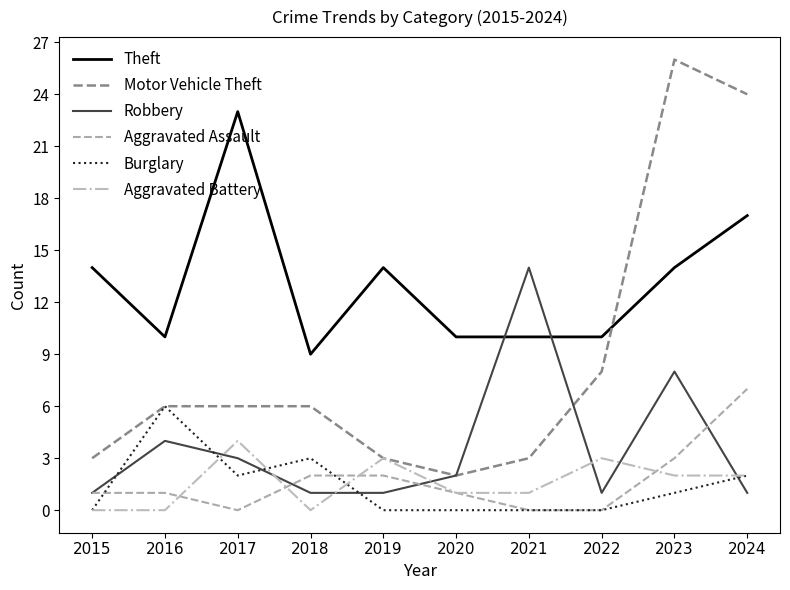

At which label is Theft closest to 16?

2024